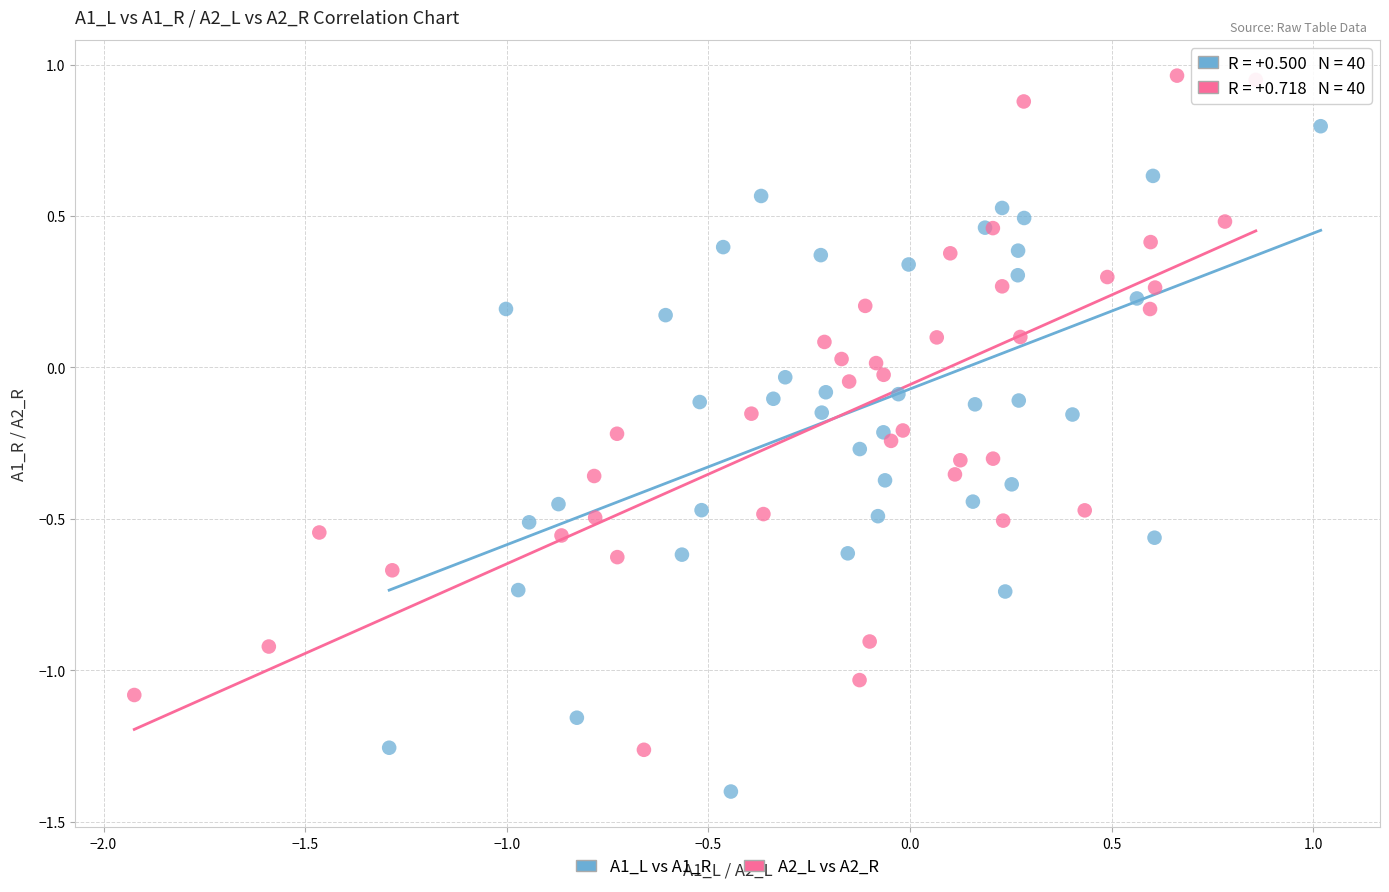

Which series reaches the minimum Y coordinate?

A1_L vs A1_R